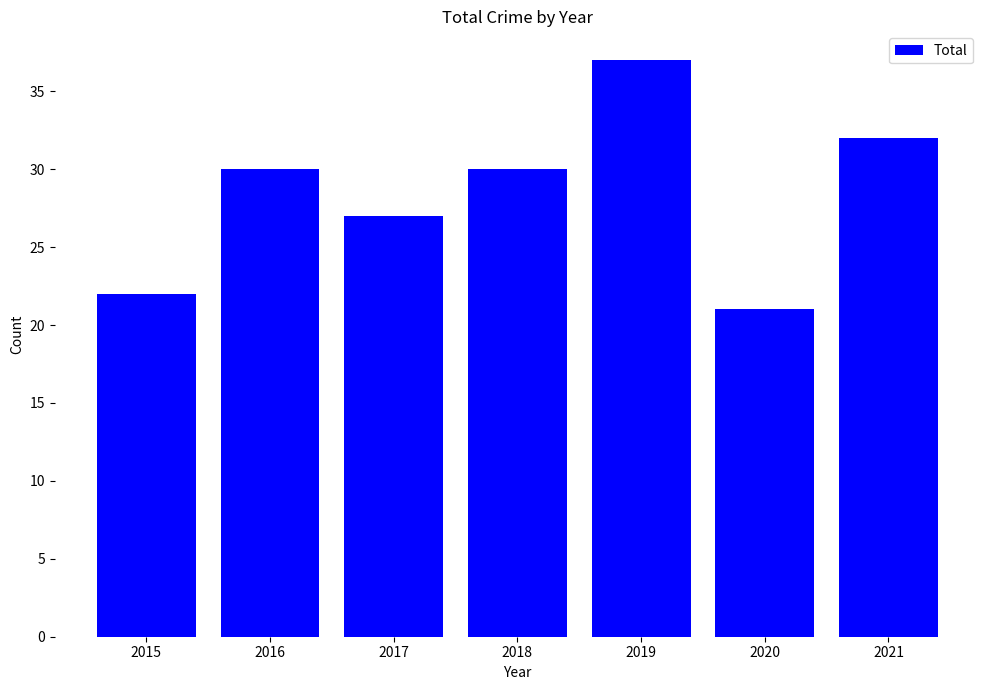

What is the greatest value displayed?

37